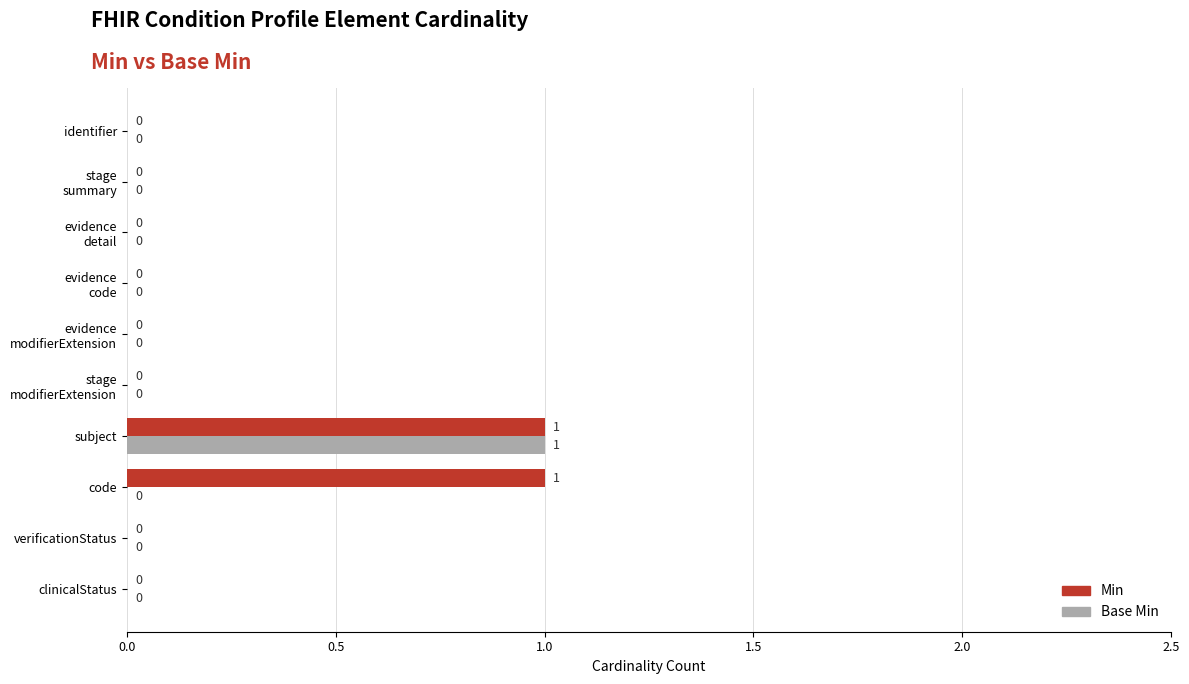

The value of Base Min at clinicalStatus is 0. True or false?

True